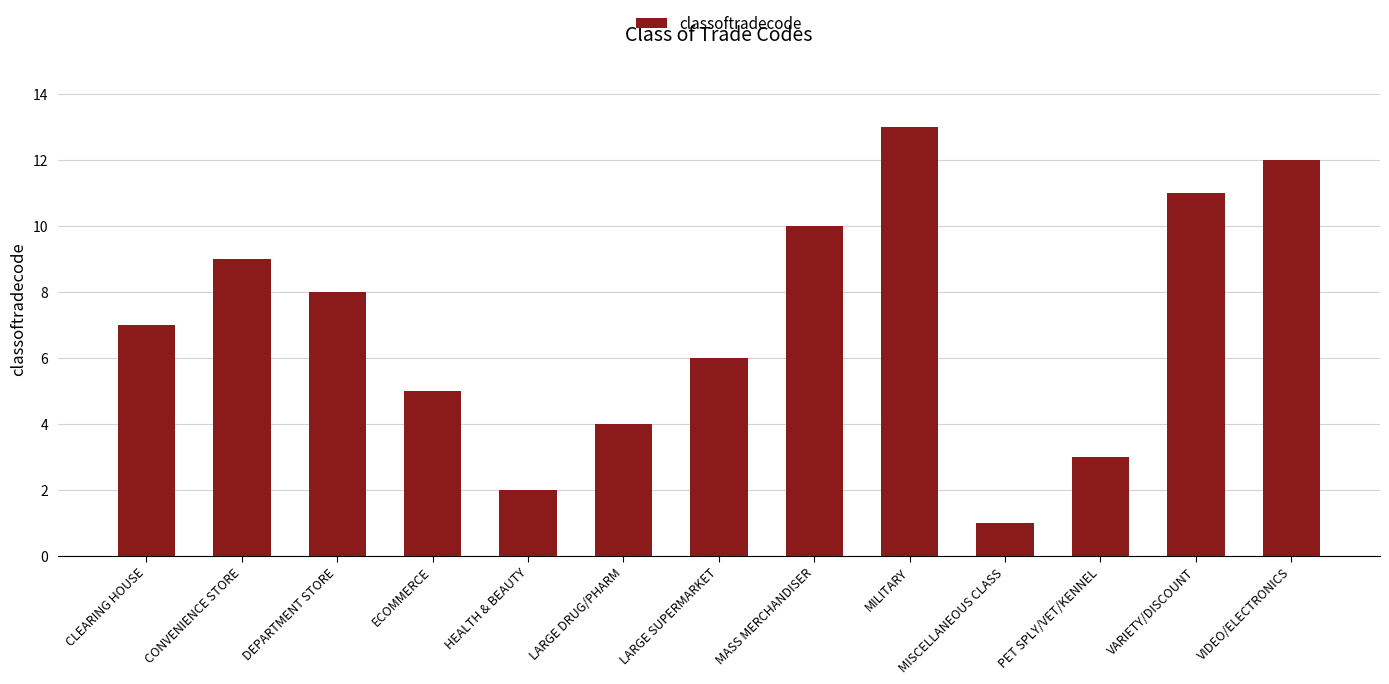

What is the greatest value displayed?

13